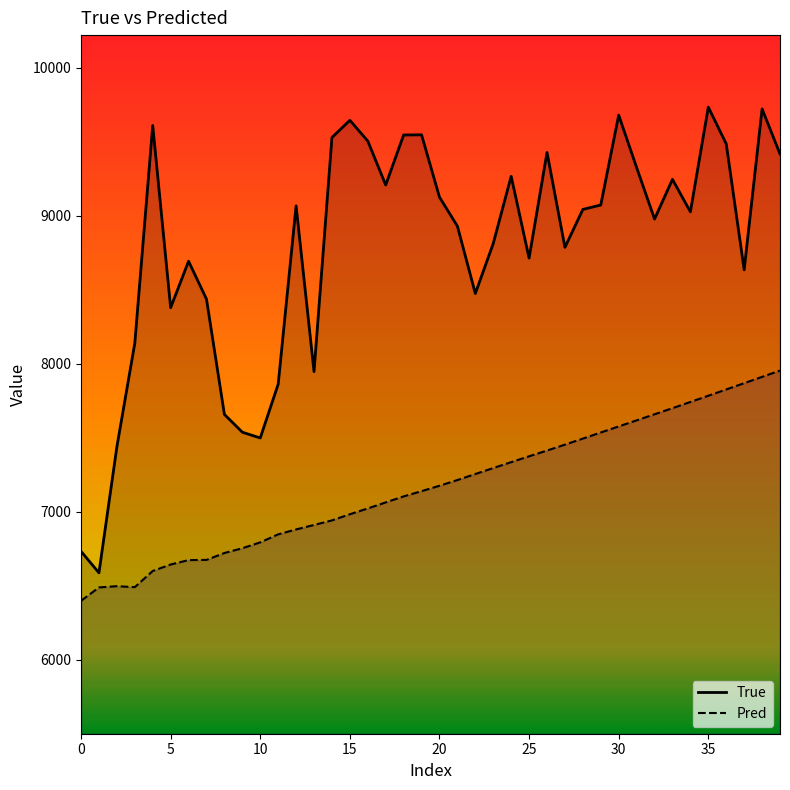

Reading left to right, what are all the values shown in this chart?

True: 6732.0	6587.0	7438.0	8138.0	9609.0	8378.0	8692.0	8436.0	7657.0	7537.0	7498.0	7861.0	9066.0	7946.0	9528.0	9644.0	9504.0	9207.0	9545.0	9546.0	9125.0	8929.0	8474.0	8812.0	9266.0	8713.0	9427.0	8786.0	9042.0	9072.0	9679.0	9325.0	8977.0	9245.0	9026.0	9733.0	9485.0	8634.0	9721.0	9417.0
Pred: 6397.8	6488.4	6496.7	6490.2	6599.4	6643.2	6673.0	6674.3	6720.9	6753.1	6792.8	6846.9	6880.2	6910.3	6941.3	6982.7	7021.9	7062.8	7103.3	7138.8	7175.2	7213.7	7254.6	7294.7	7334.8	7374.2	7413.1	7453.0	7493.8	7535.1	7576.1	7617.1	7658.1	7699.4	7741.2	7783.5	7825.8	7868.2	7910.8	7953.6